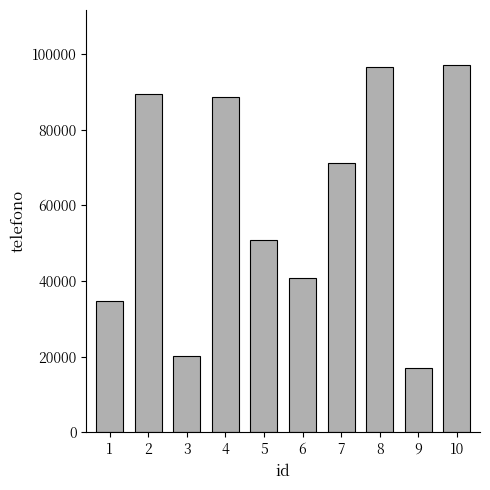

What is the difference between the second highest and minimum values?

79550